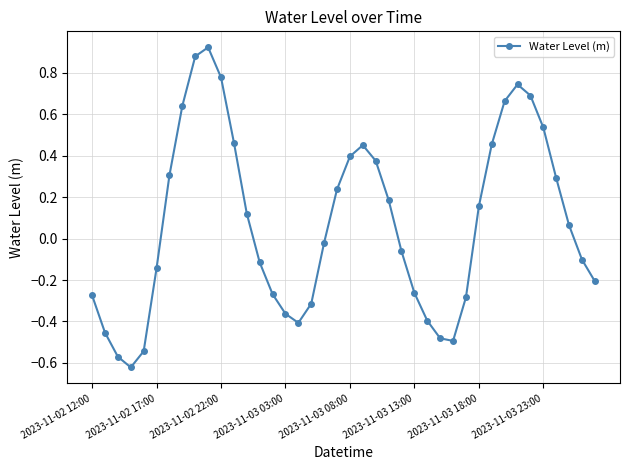

True or false: there are more than 2 points higher than both neighbors.

True